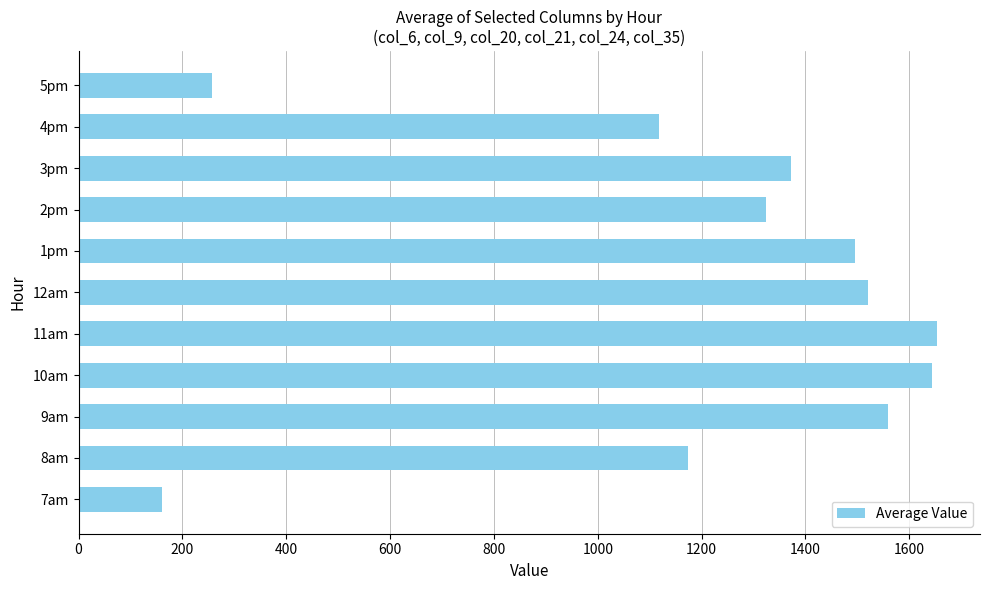

What is the approximate value at 4pm?

1117.4